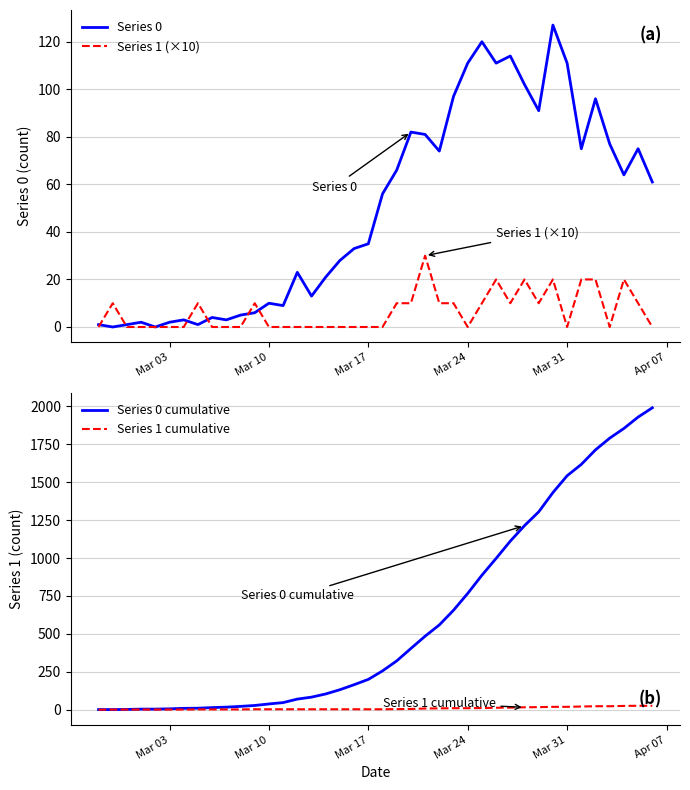

How many positive values does the Series 0 series have?

38